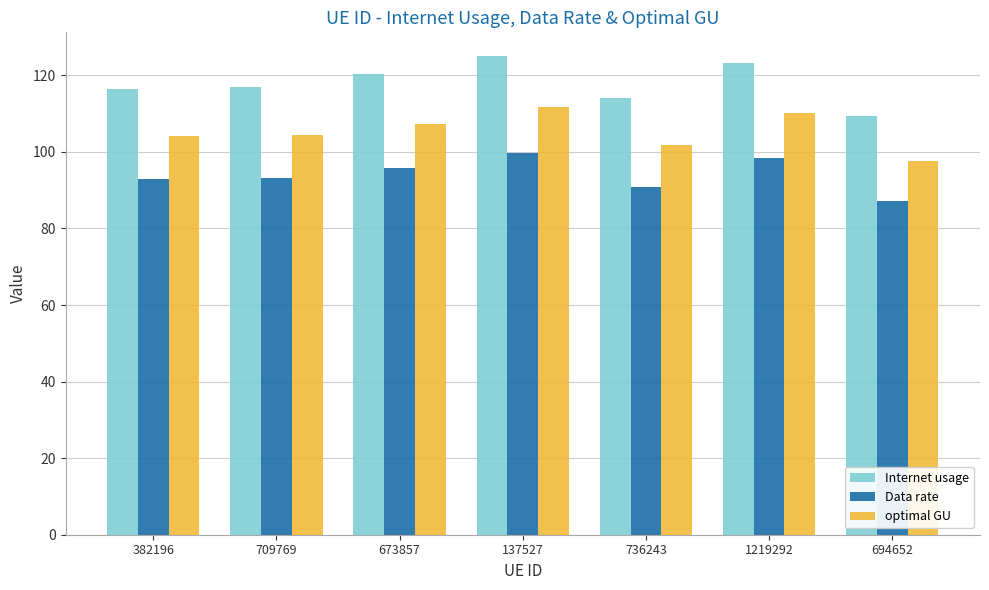

Count the number of data series in this chart.

3